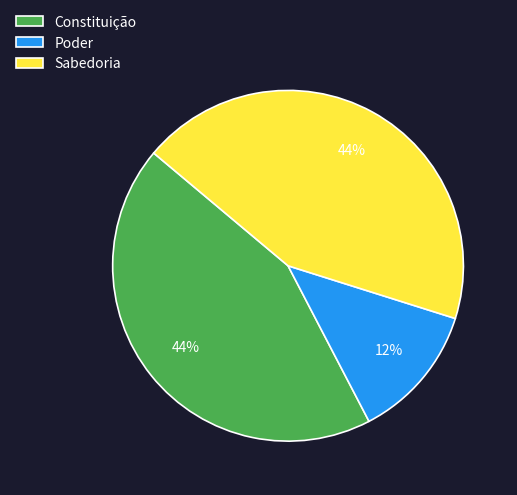

How many slices are in this pie chart?

3